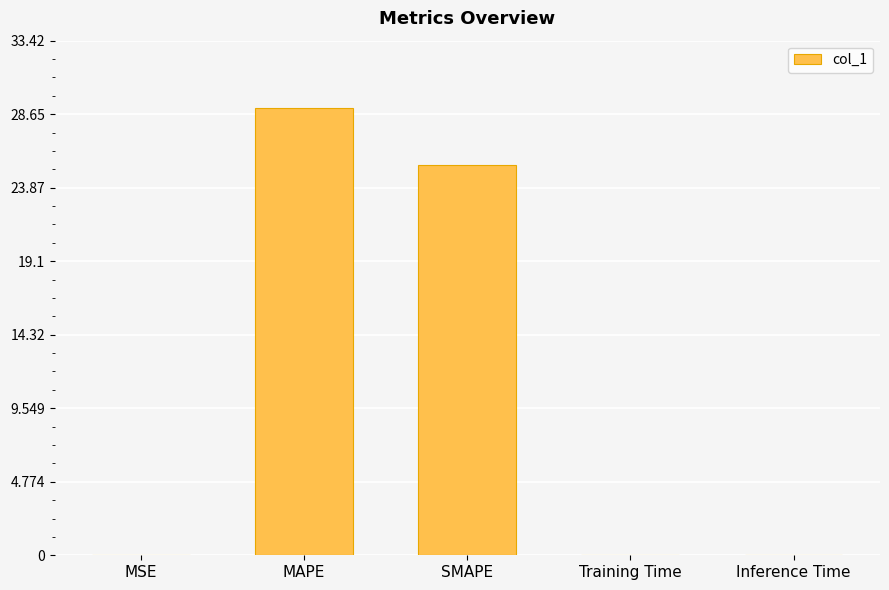

The chart shows a value of 9.9 at SMAPE. True or false?

False